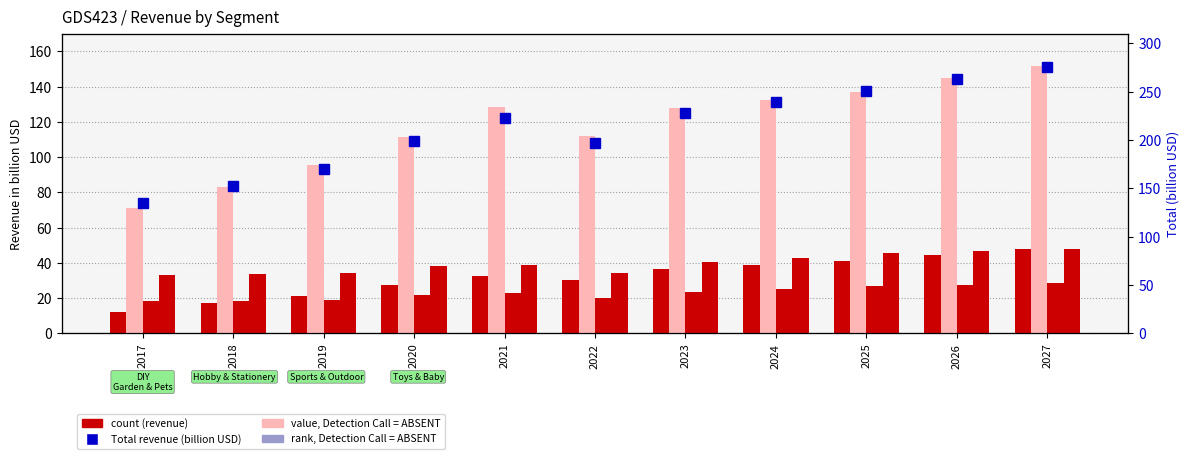

What is the total value across all series at 2020?

398.8